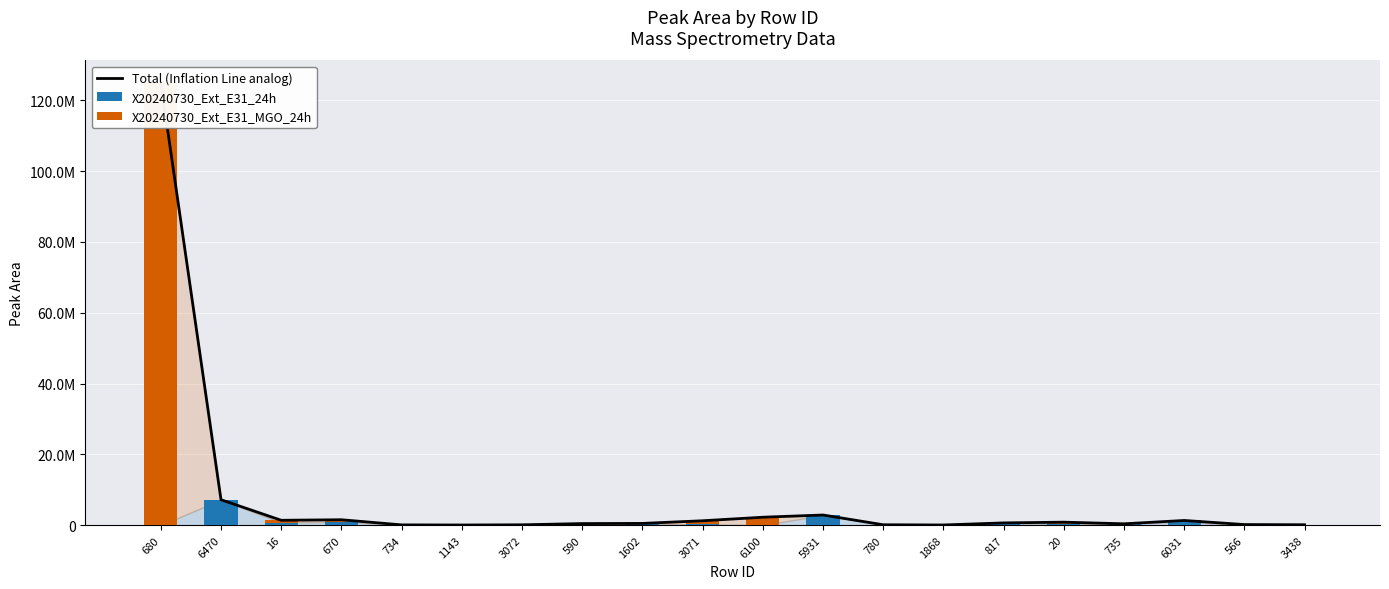

What is the difference between the second highest and second lowest values in the X20240730_Ext_E31_24h series?

2865090.2